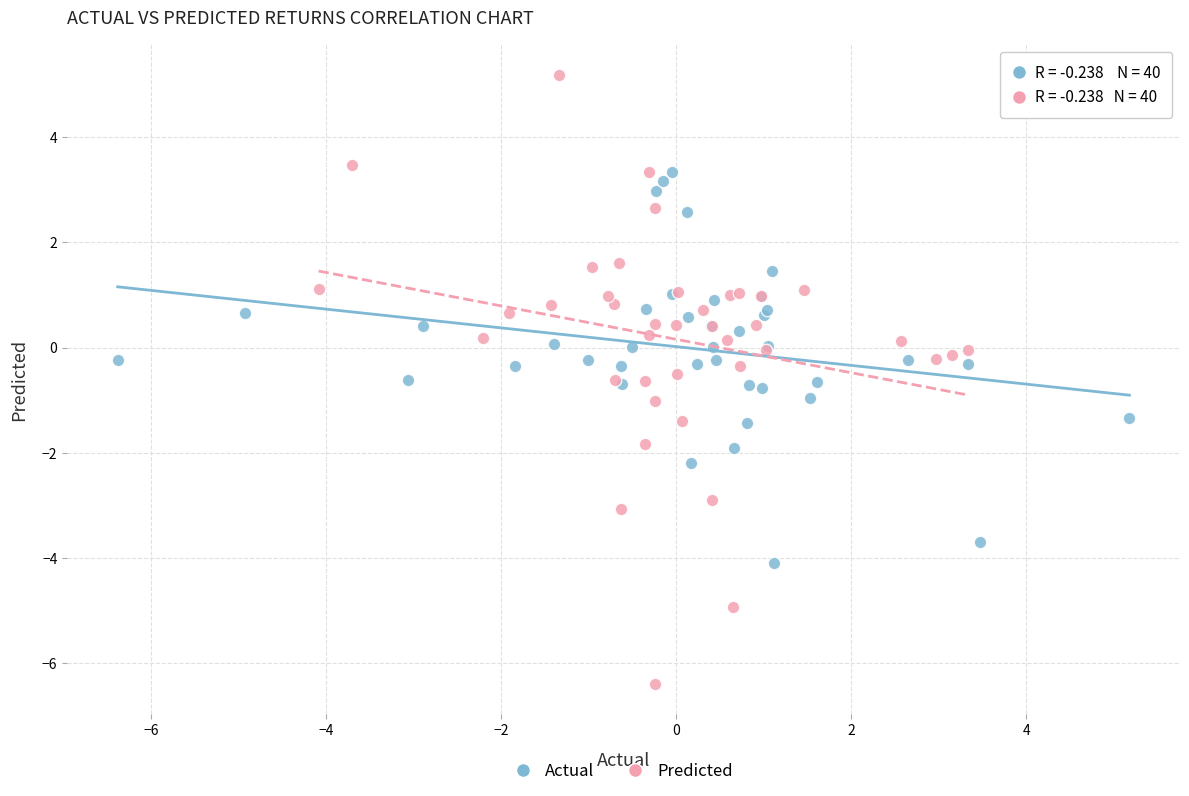

Which series has the widest spread of Y values?

Predicted